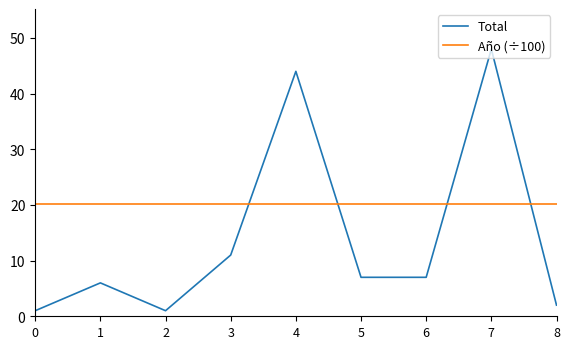

What is the total value across all series at 2?

21.2